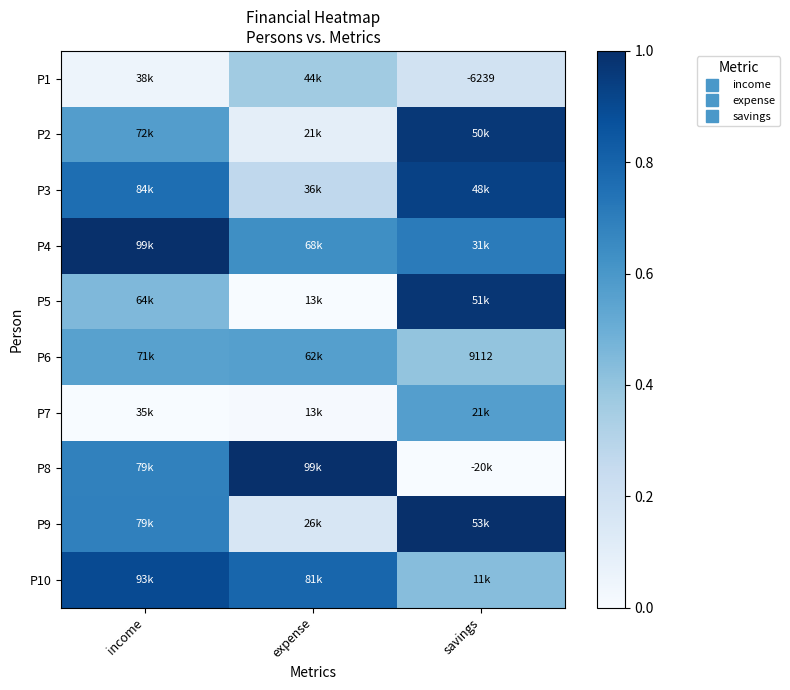

At which label is P2 closest to 0?

expense